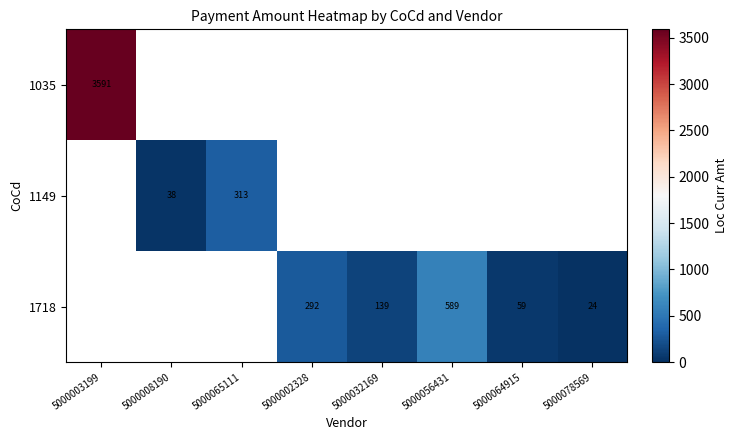

What is the smallest value displayed?

24.3